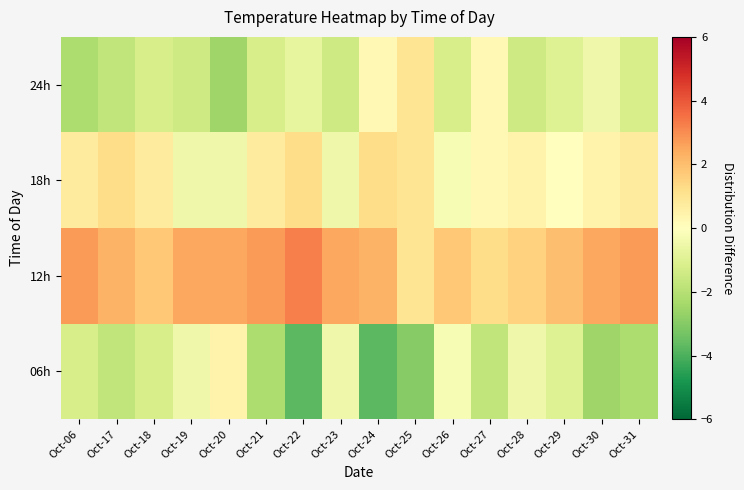

Which series has the largest total across all categories?

12h